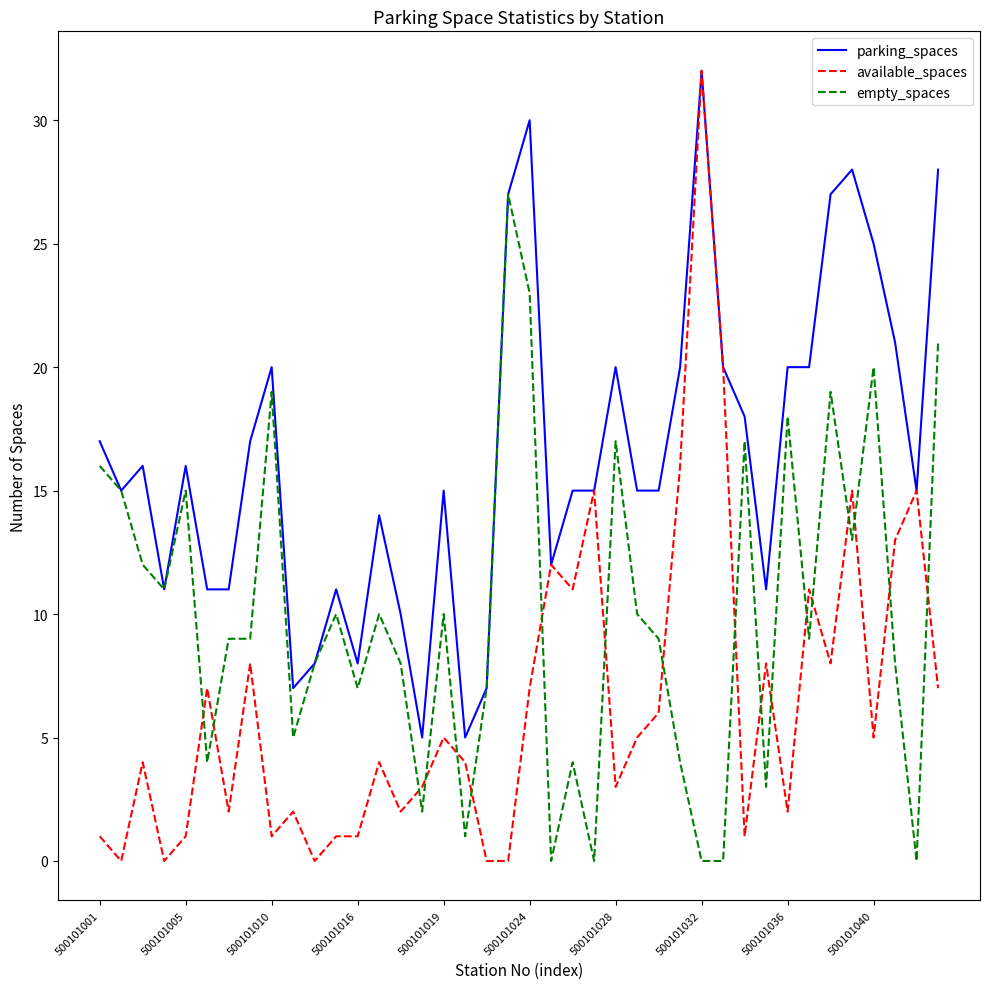

Which series has the largest range (max minus min)?

available_spaces